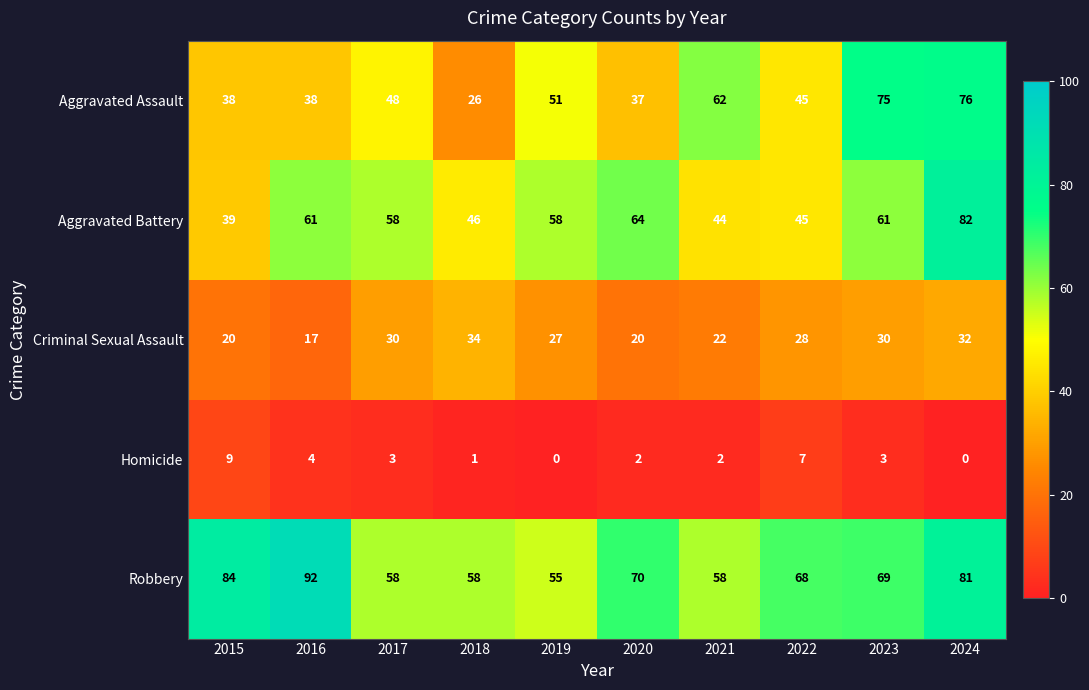

At which label is Homicide closest to 4?

2016